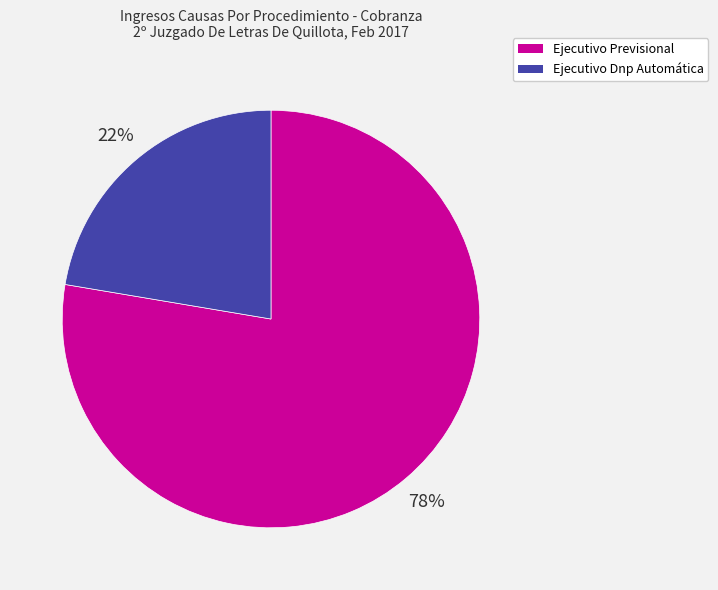

The Ejecutivo Dnp Automática slice represents 27% of the pie. True or false?

False